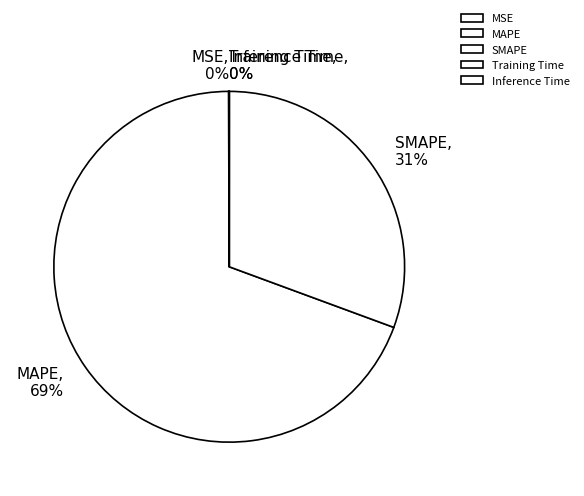

The MAPE slice represents 69% of the pie. True or false?

True